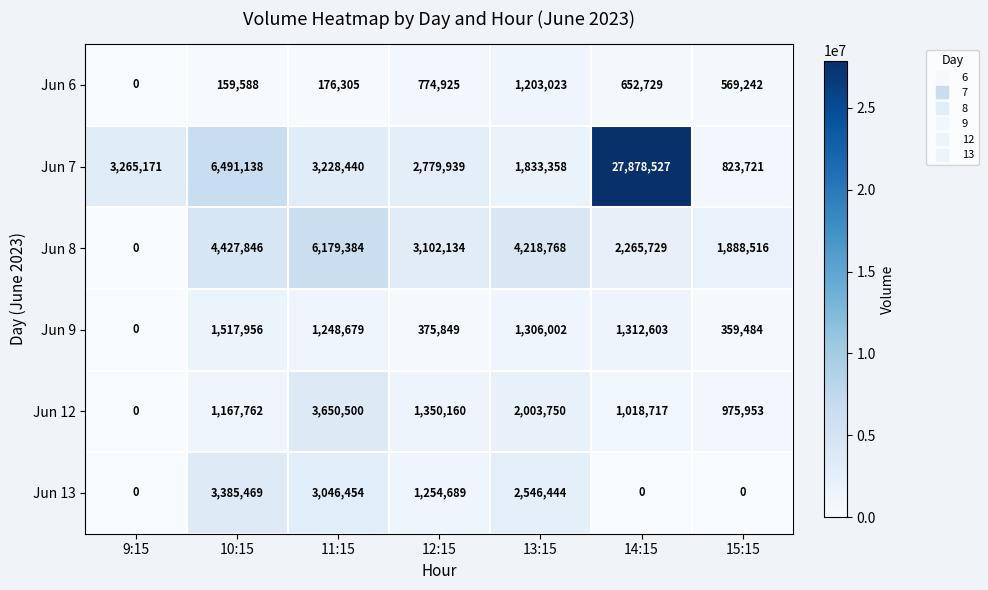

Read the Jun 7 value at 13:15, to the nearest 100.

1833400